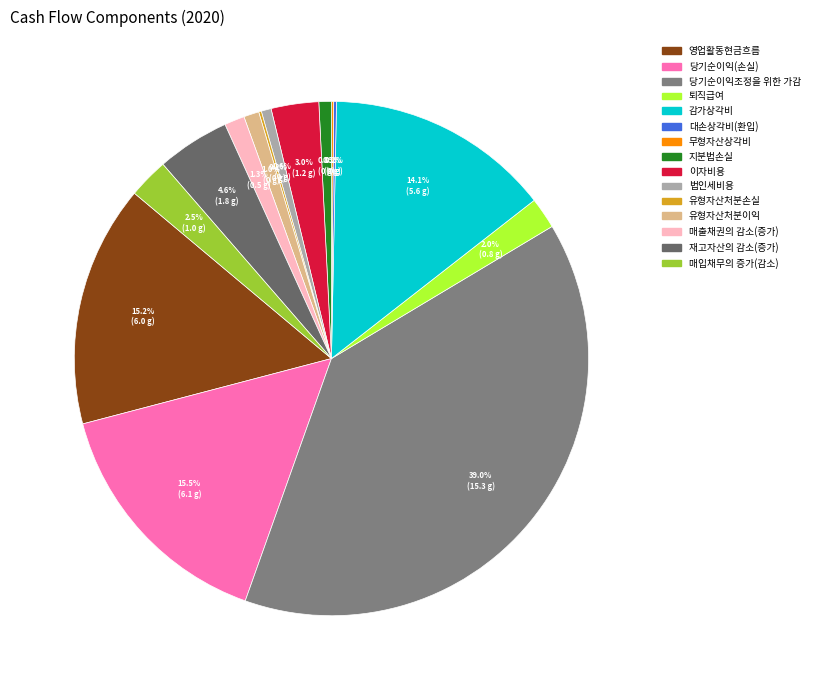

To the nearest percent, what percentage of the pie is 이자비용?

3%